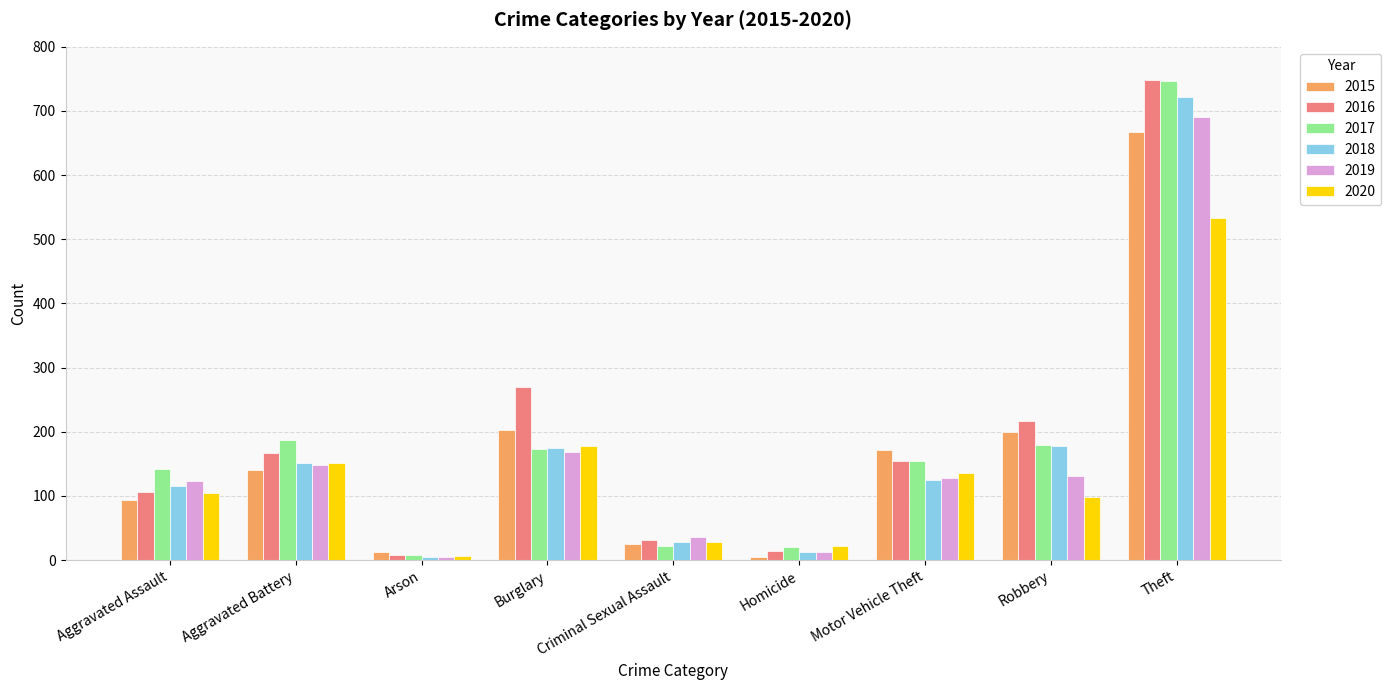

How many bars are there in each group?

6